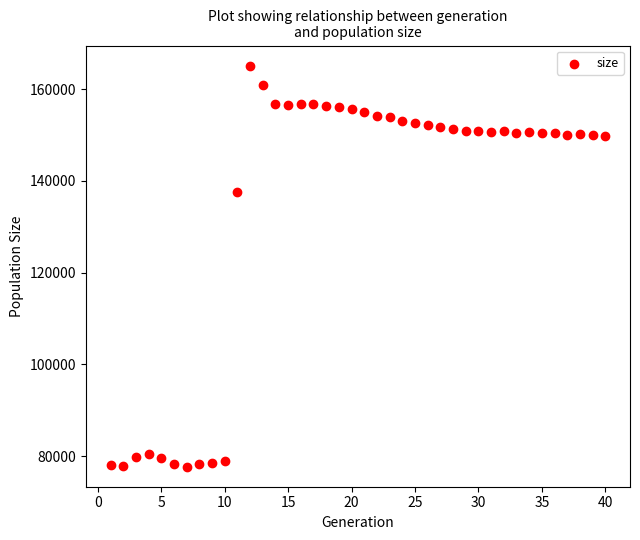

What is the range of Y values (max minus min)?

87446